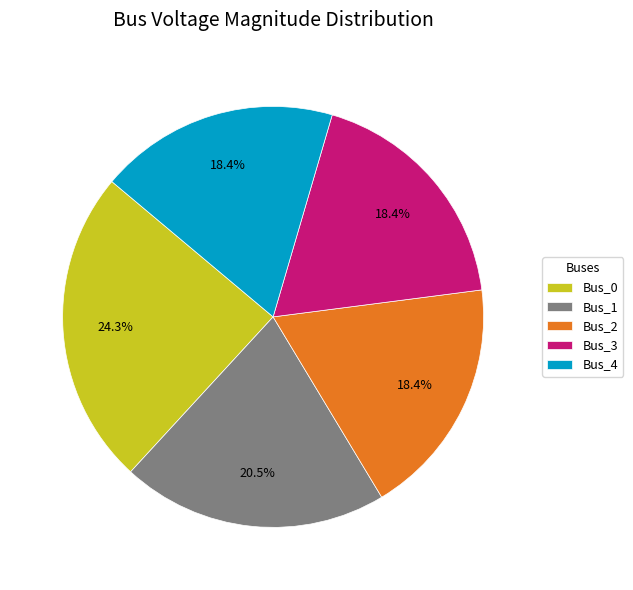

What is the ratio of the value at Bus_2 to the value at Bus_0?

0.8